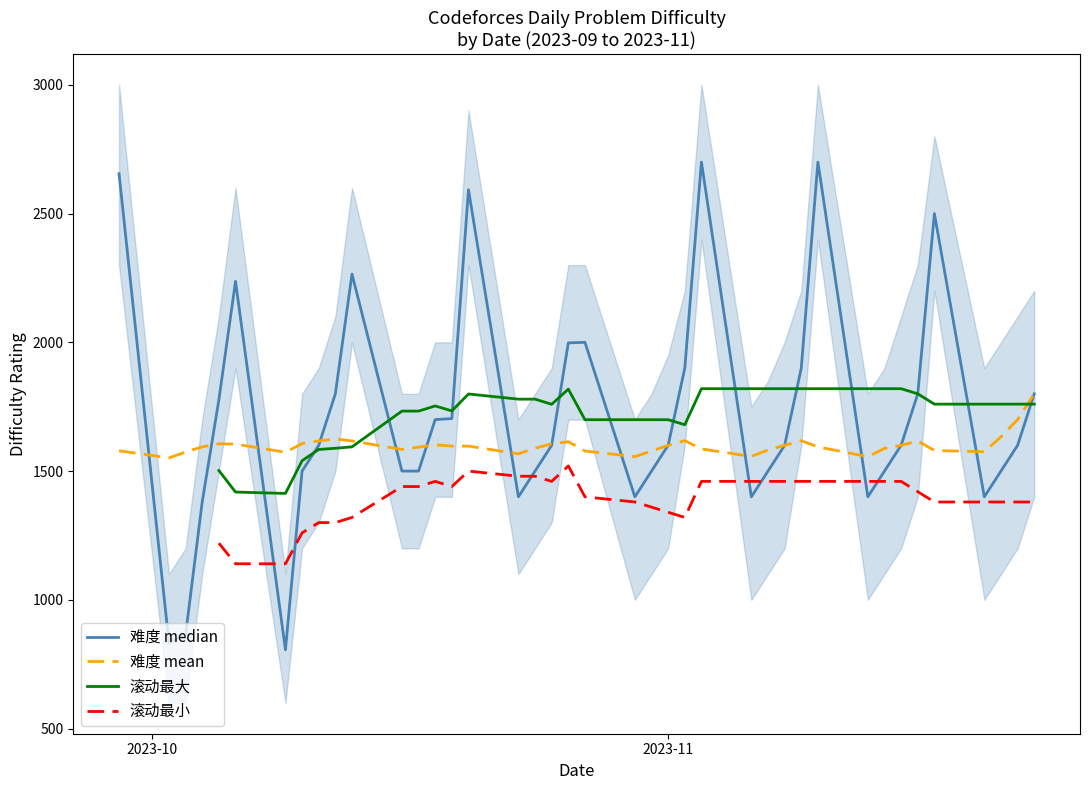

After their last crossing, which series has the higher values: 滚动均值 or 难度?

难度